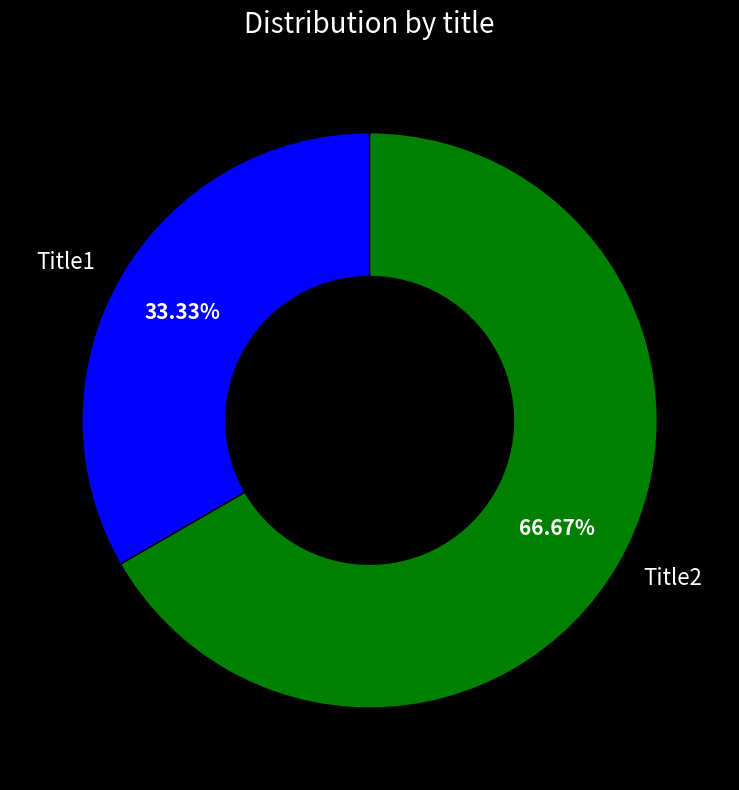

Is Title2 the majority of the pie?

Yes